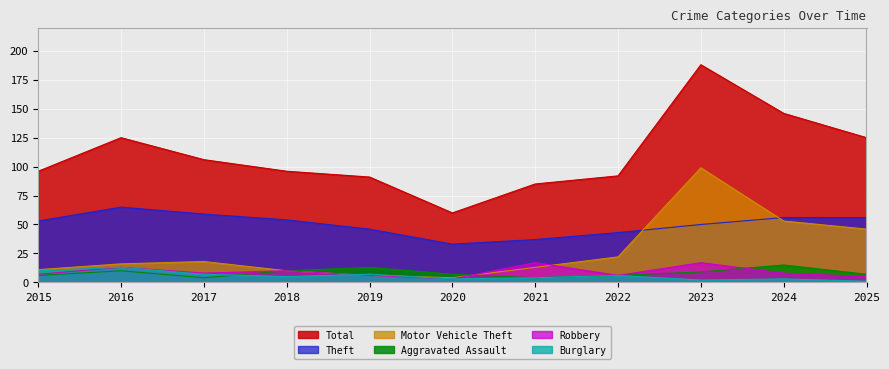

In Aggravated Assault, how many points are higher than both neighbors (excluding endpoints)?

3